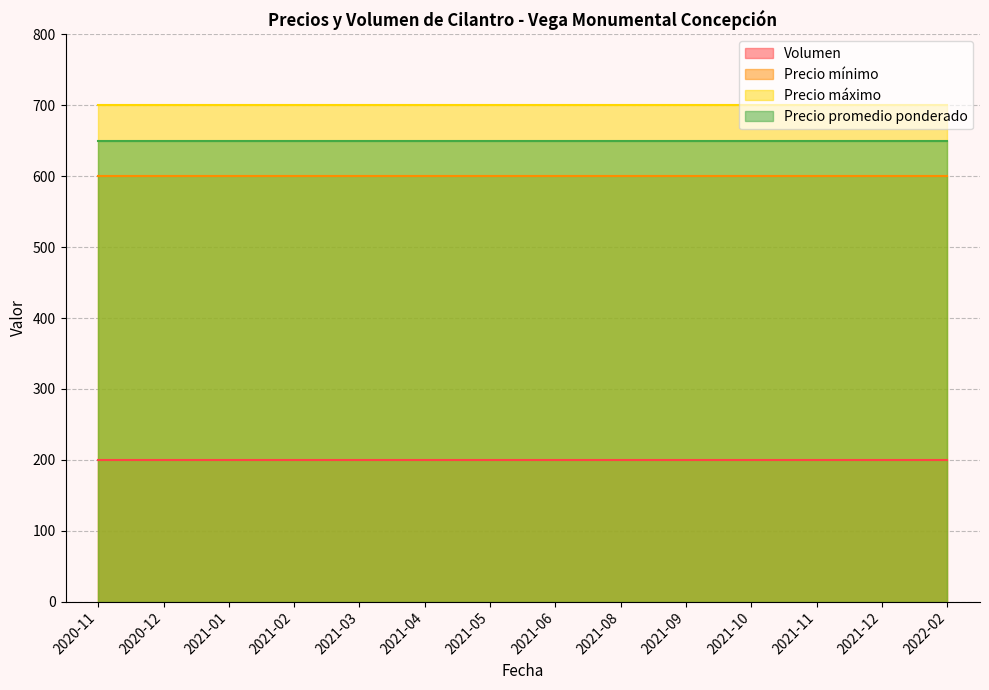

Which category has the lowest value in the Precio mínimo series?

2020-12